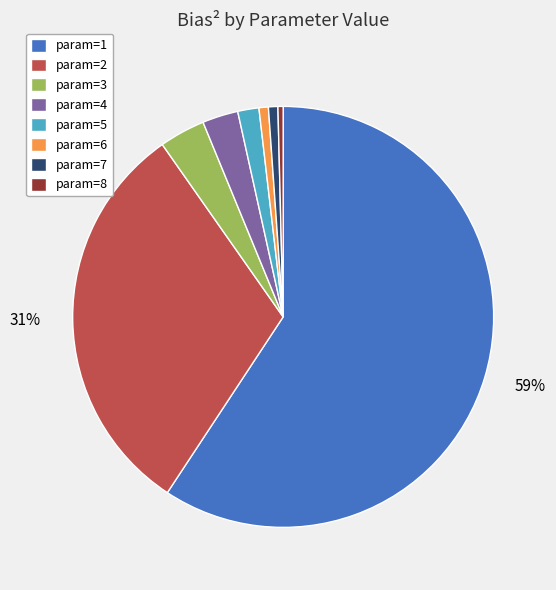

To the nearest percent, what is the average slice percentage?

12%